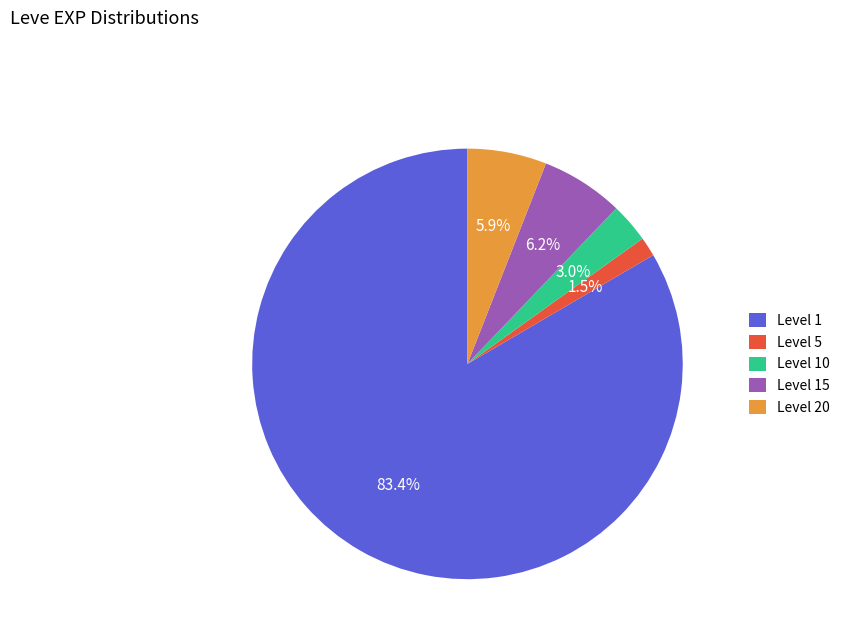

How much of the chart is everything except Level 1?

16.6%